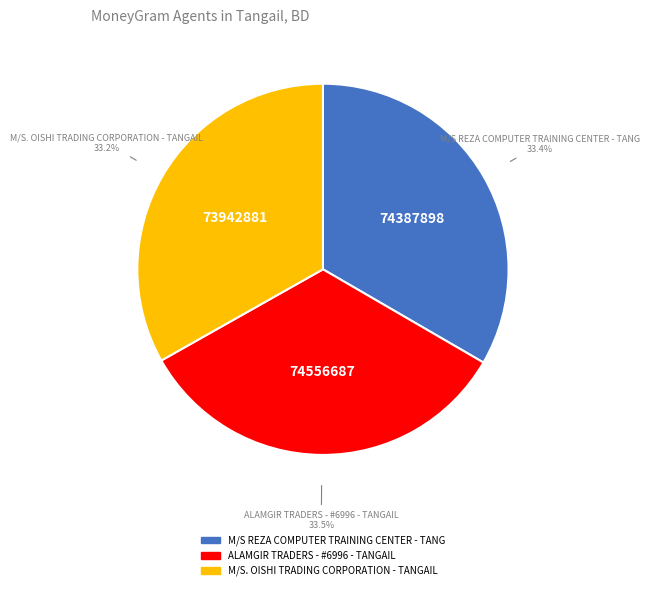

Approximately how many times larger is the value at ALAMGIR TRADERS - #6996 - TANGAIL compared to M/S REZA COMPUTER TRAINING CENTER - TANG?

1.0